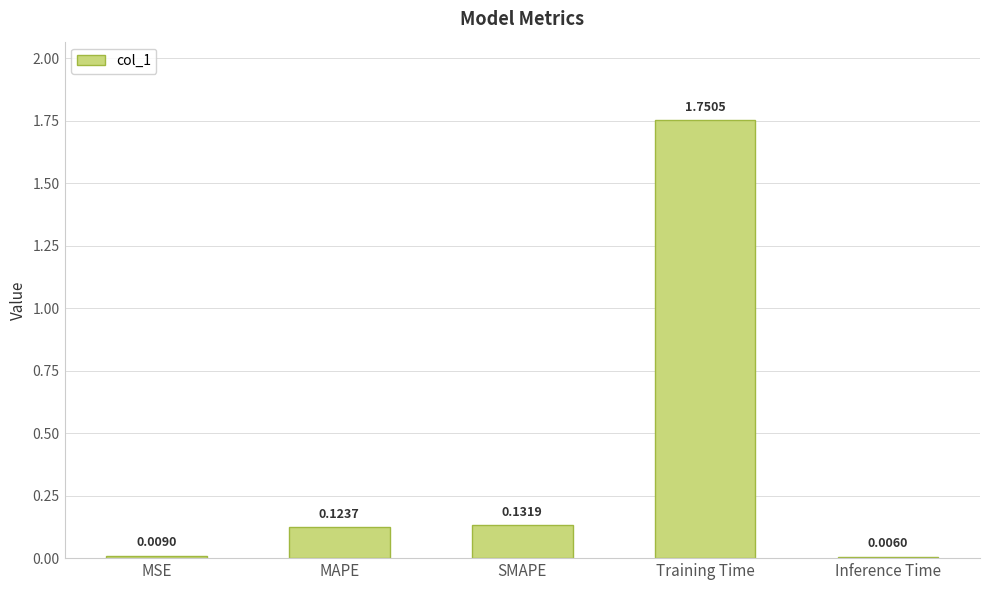

Where is the data nearest to the value 0?

Inference Time